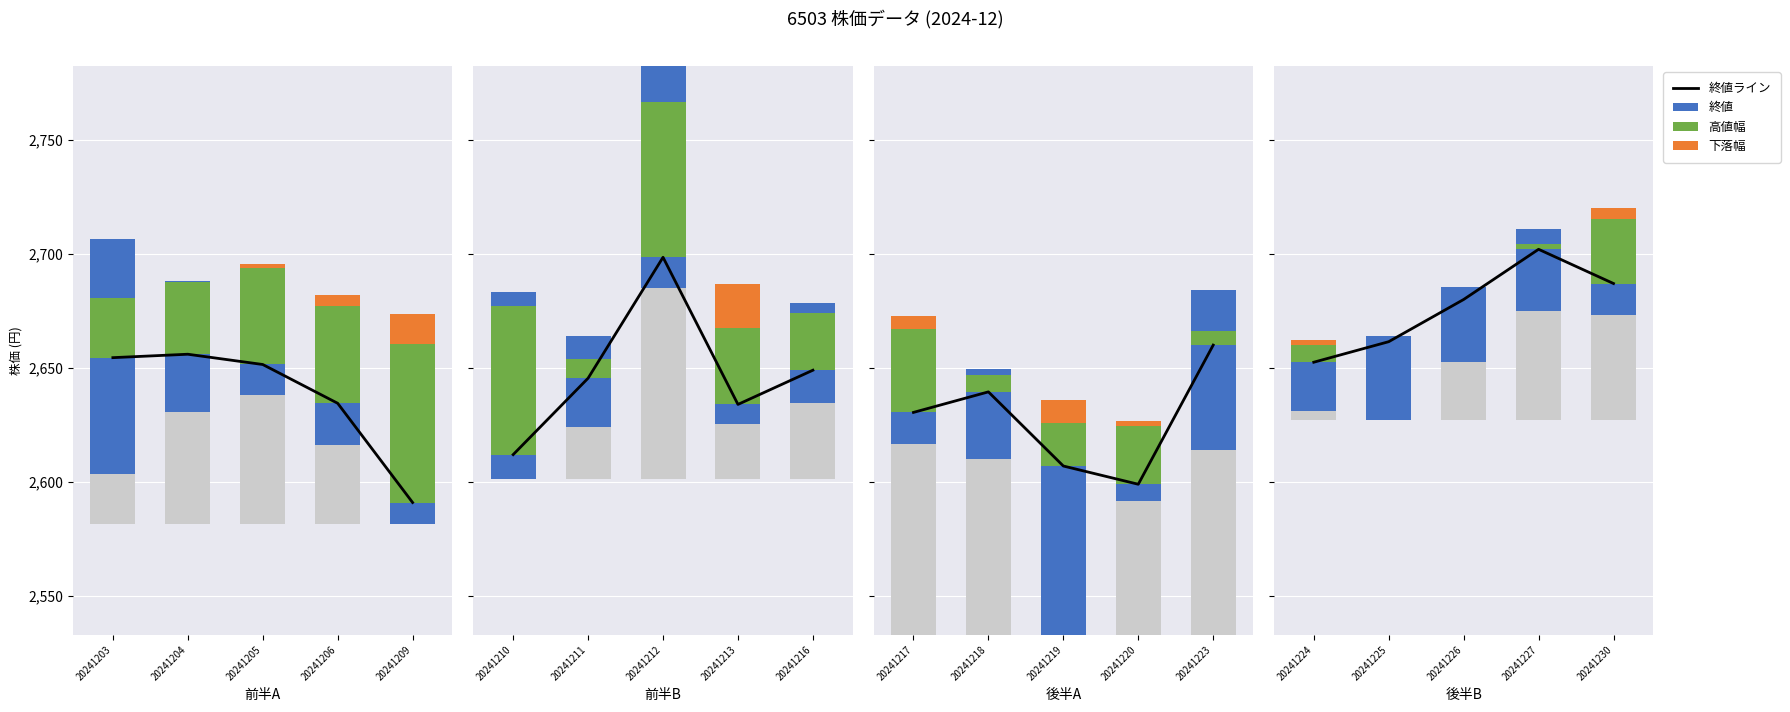

Between 20241205 and 20241206, which series saw the biggest shift?

終値ライン